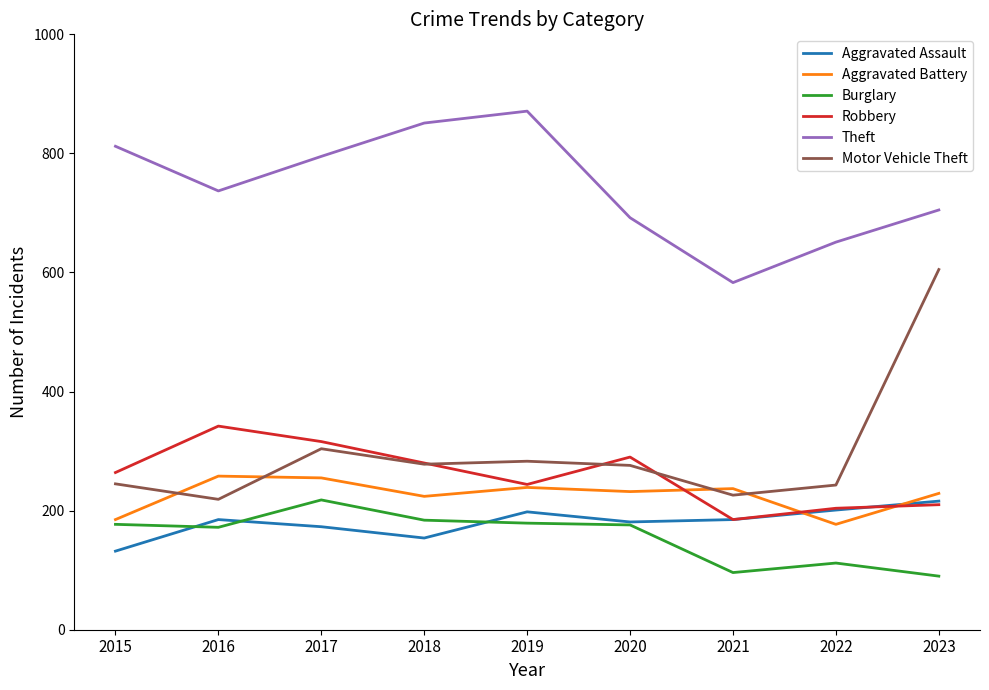

What is the difference between the maximum and minimum values in the Aggravated Battery series?

81